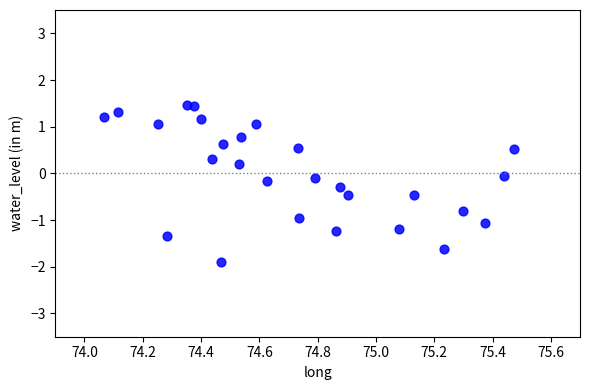

What is the range of X values (max minus min)?

1.4